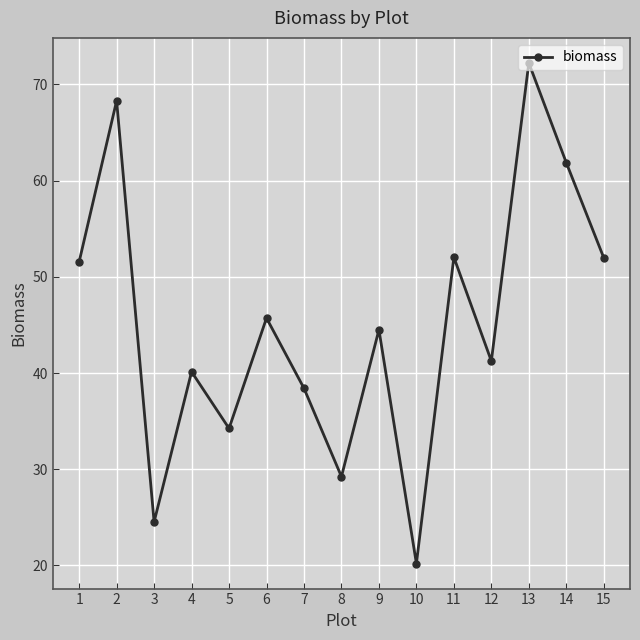

What is the difference between the values at 3 and 10?

4.3